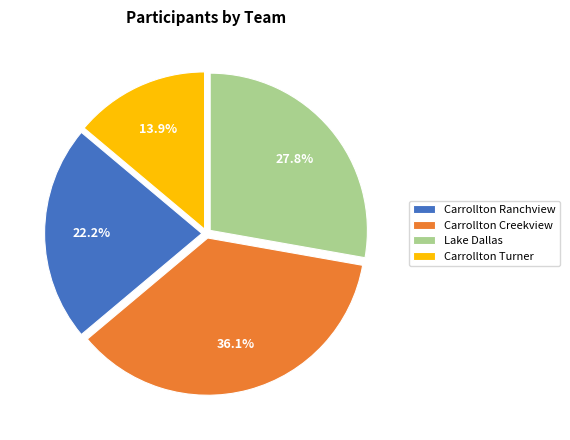

What percentage is the Carrollton Creekview slice, to the nearest percent?

36%